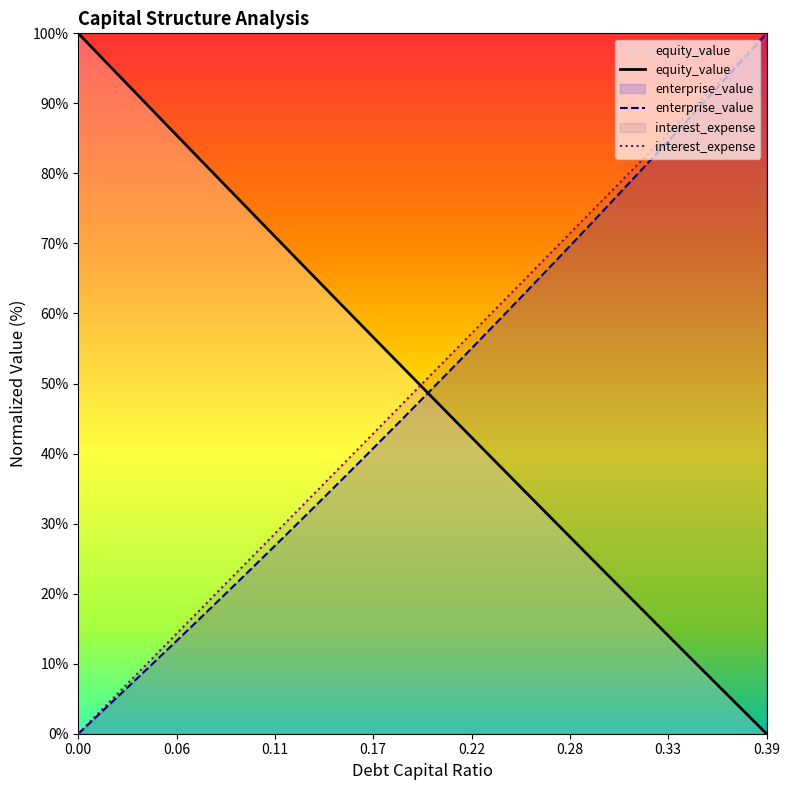

Reading left to right, what are all the values shown in this chart?

debt_capital: 0.0	2.6	5.1	7.7	10.3	12.8	15.4	17.9	20.5	23.1	25.6	28.2	30.8	33.3	35.9	38.5	41.0	43.6	46.2	48.7	51.3	53.8	56.4	59.0	61.5	64.1	66.7	69.2	71.8	74.4	76.9	79.5	82.1	84.6	87.2	89.7	92.3	94.9	97.4	100.0
equity_value: 100.0	97.4	94.8	92.2	89.5	86.9	84.3	81.7	79.1	76.5	74.0	71.4	68.8	66.2	63.6	61.0	58.5	55.9	53.3	50.7	48.2	45.6	43.1	40.5	37.9	35.4	32.8	30.3	27.8	25.2	22.7	20.1	17.6	15.1	12.6	10.0	7.5	5.0	2.5	0.0
enterprise_value: 0.0	2.4	4.7	7.1	9.5	11.9	14.3	16.7	19.1	21.6	24.0	26.5	29.0	31.4	33.9	36.4	38.9	41.5	44.0	46.6	49.1	51.7	54.3	56.9	59.5	62.1	64.7	67.4	70.0	72.7	75.4	78.0	80.7	83.5	86.2	88.9	91.7	94.4	97.2	100.0